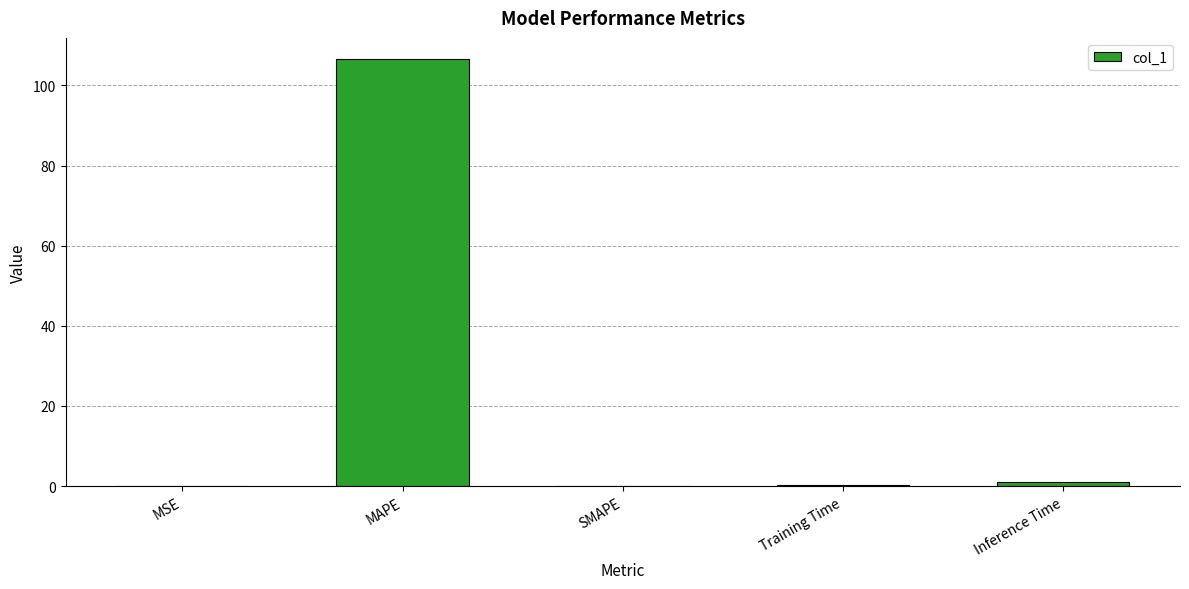

What is the maximum value shown in the chart?

106.5